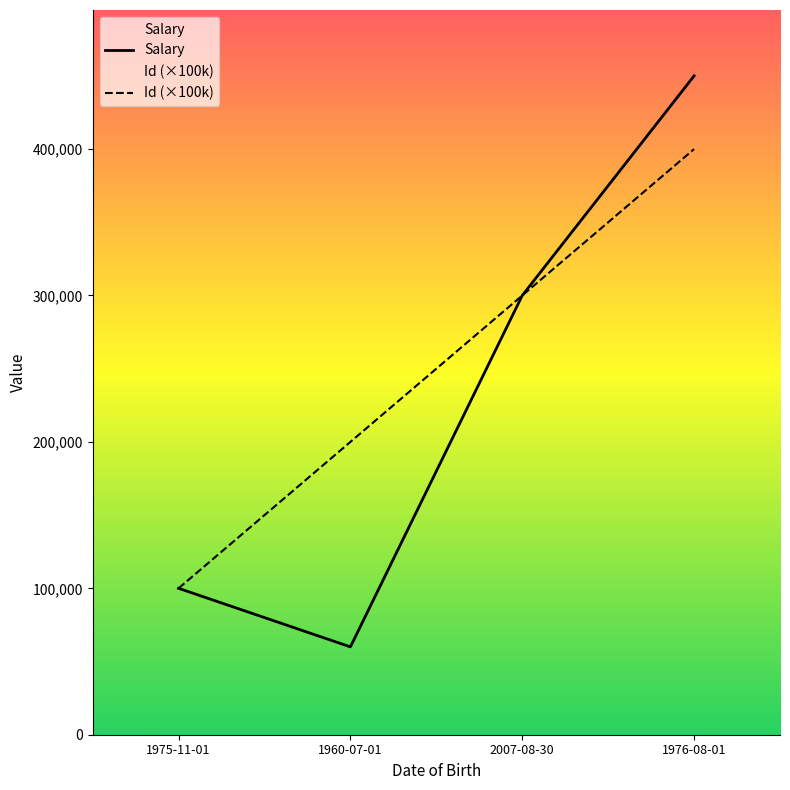

Reading left to right, what are all the values shown in this chart?

Salary: 100000.5	60000.0	300000.8	450000.5
Id (×100k): 100000.0	200000.0	300000.0	400000.0